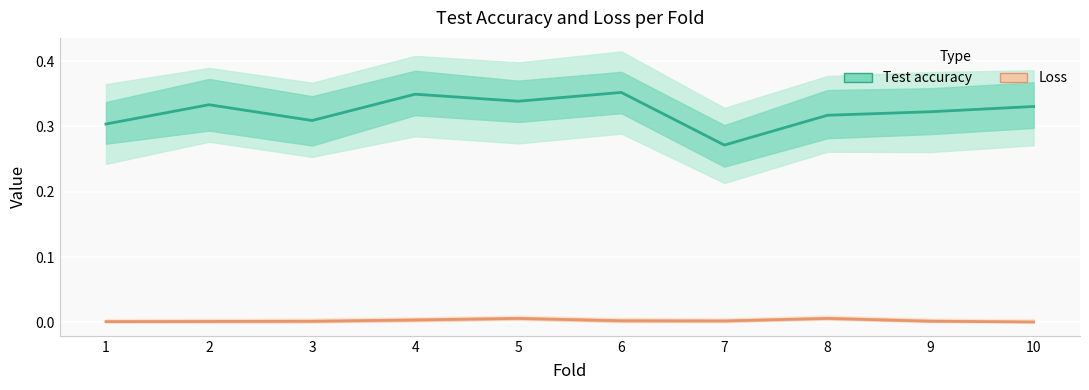

What is the lowest value of the Test accuracy series?

0.3